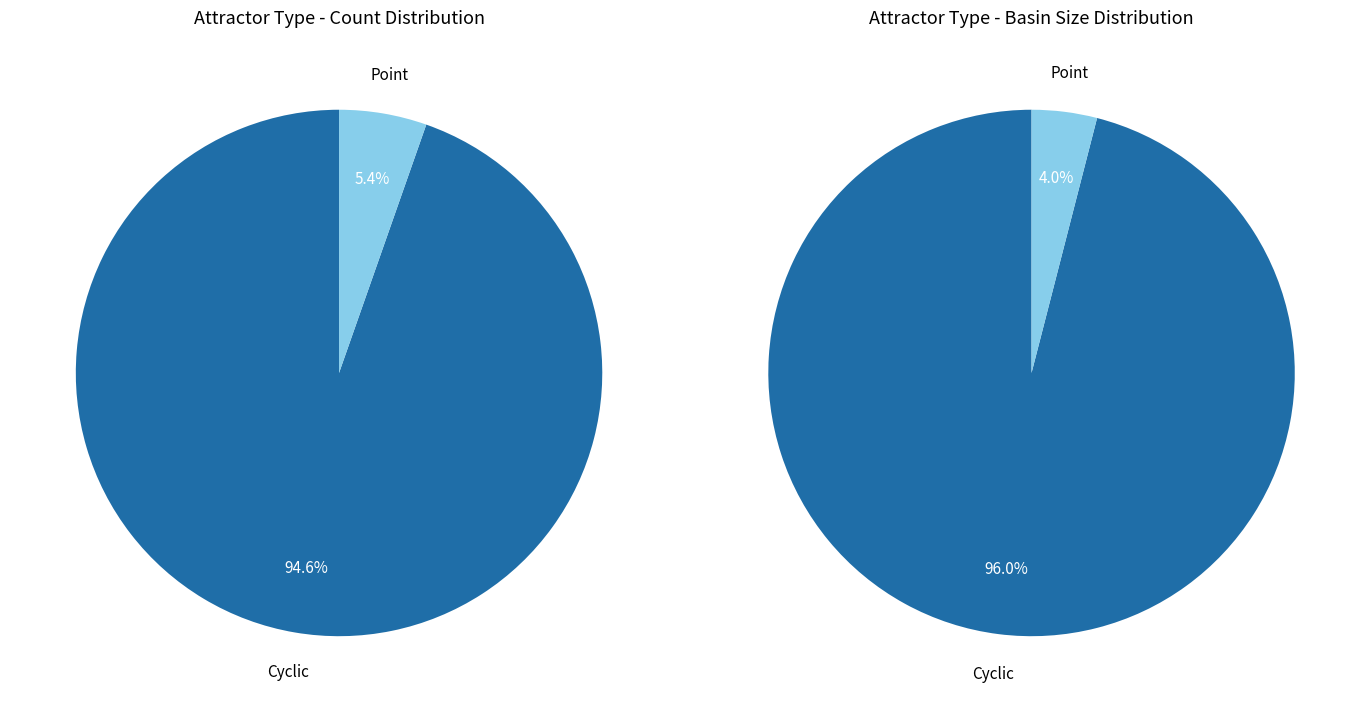

Which category has the smallest portion of the pie?

Point